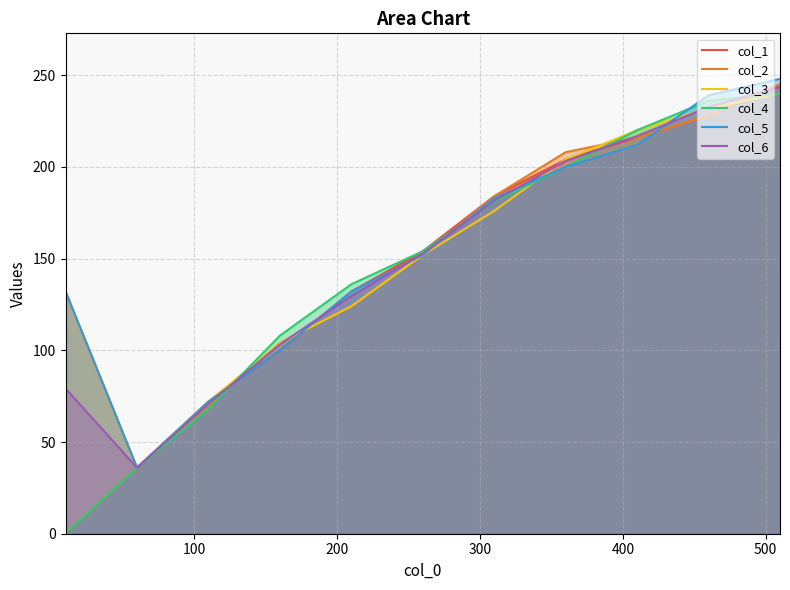

True or false: col_3 has more than 0 interior local peaks.

False